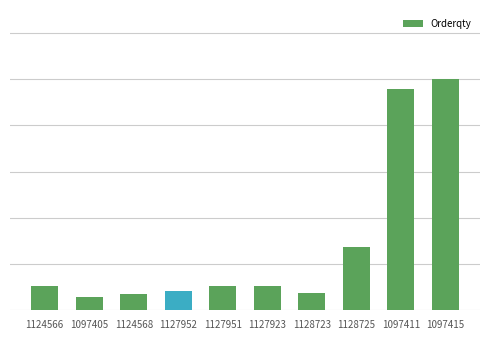

What is the sum of the values at 1127923 and 1127952?

0.2